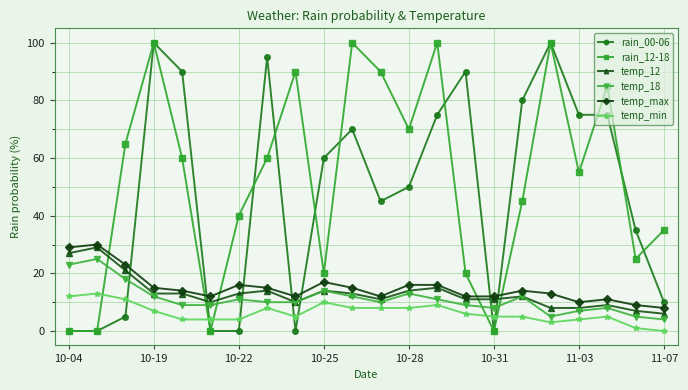

After their last crossing, which series has the higher values: temp_max or rain_12-18?

rain_12-18